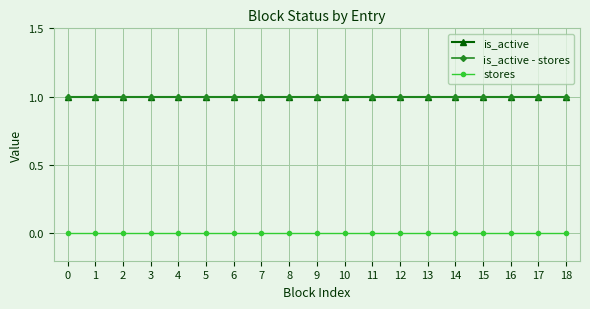

What is the value of the is_active point at the 8th from the left?

1